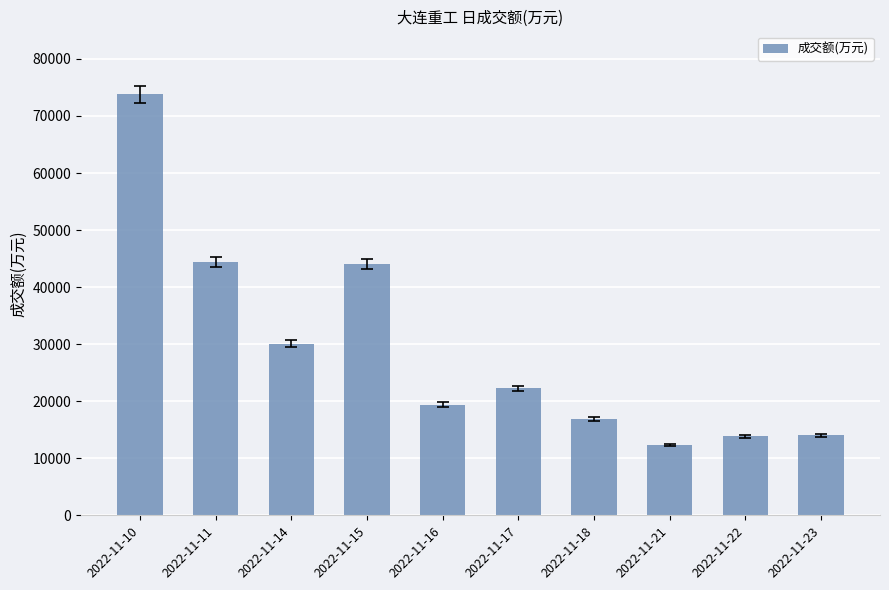

What is the difference between the values at 2022-11-23 and 2022-11-16?

5369